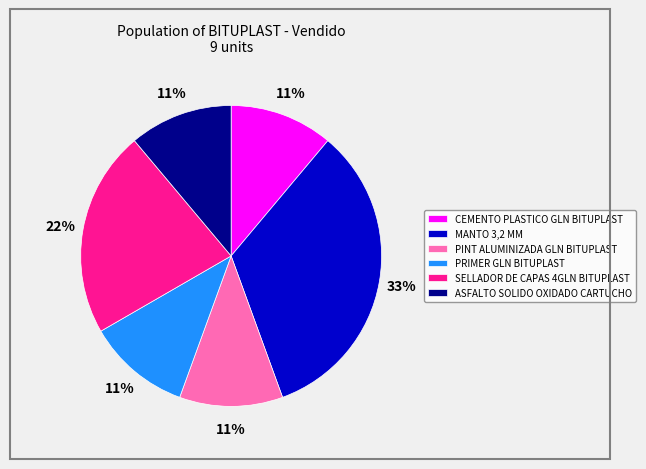

What percentage is the SELLADOR DE CAPAS 4GLN BITUPLAST slice, to the nearest percent?

22%